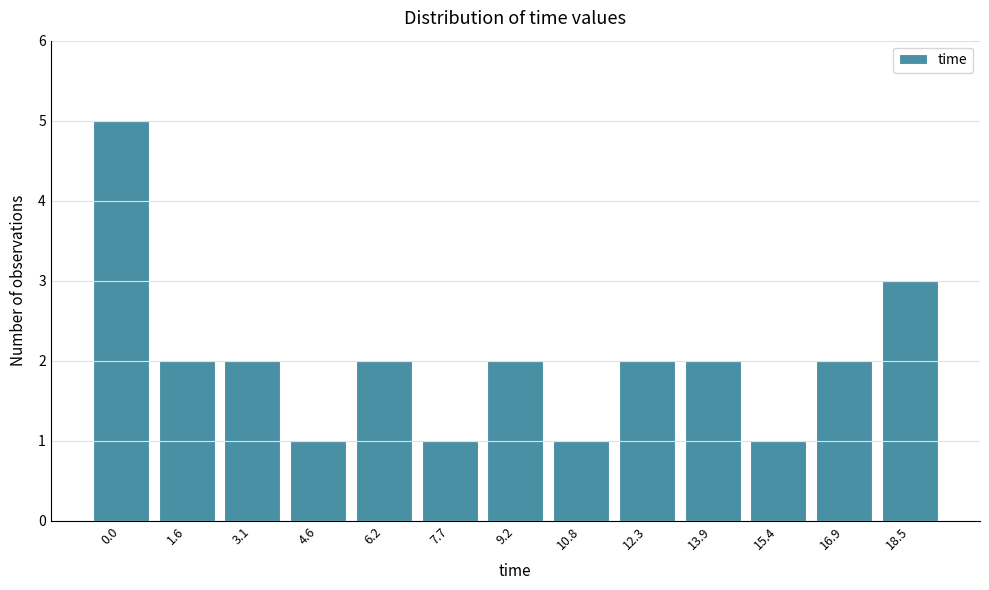

Reading left to right, what are all the values shown in this chart?

0.0=5	1.6=2	3.1=2	4.6=1	6.2=2	7.7=1	9.2=2	10.8=1	12.3=2	13.9=2	15.4=1	16.9=2	18.5=3